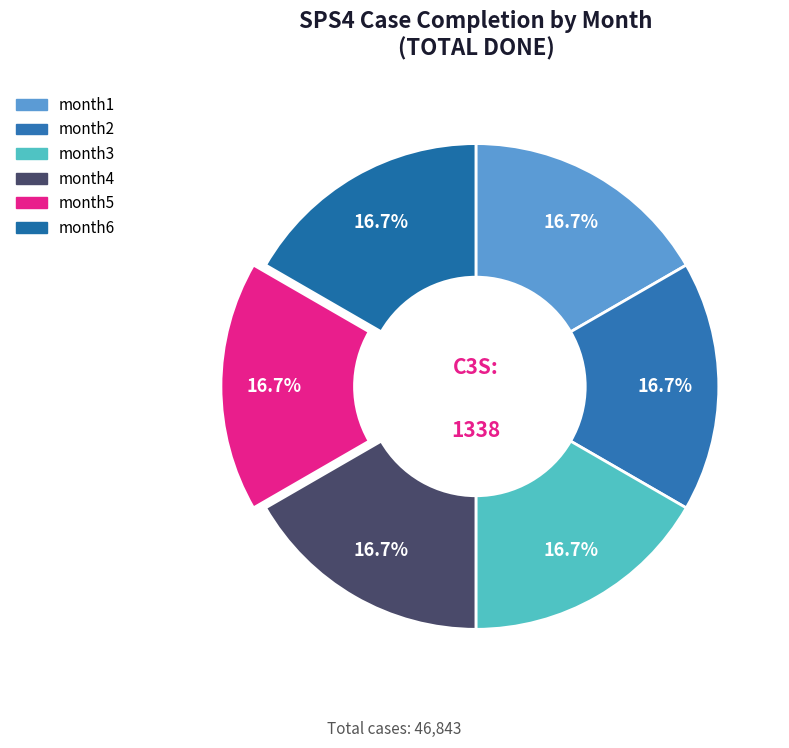

What portion of the pie excludes month1?

83.3%